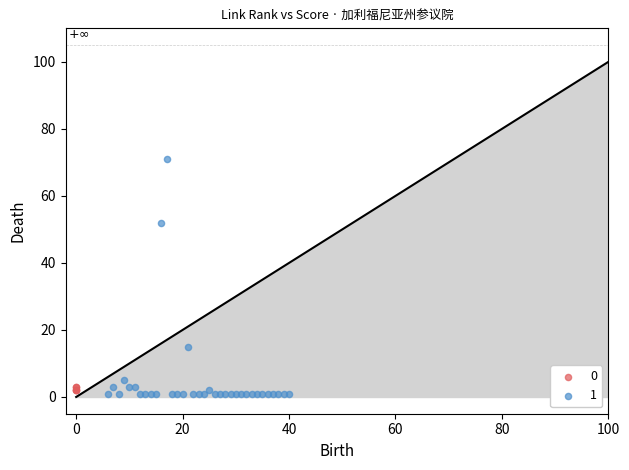

Which series contains the highest Y value?

1